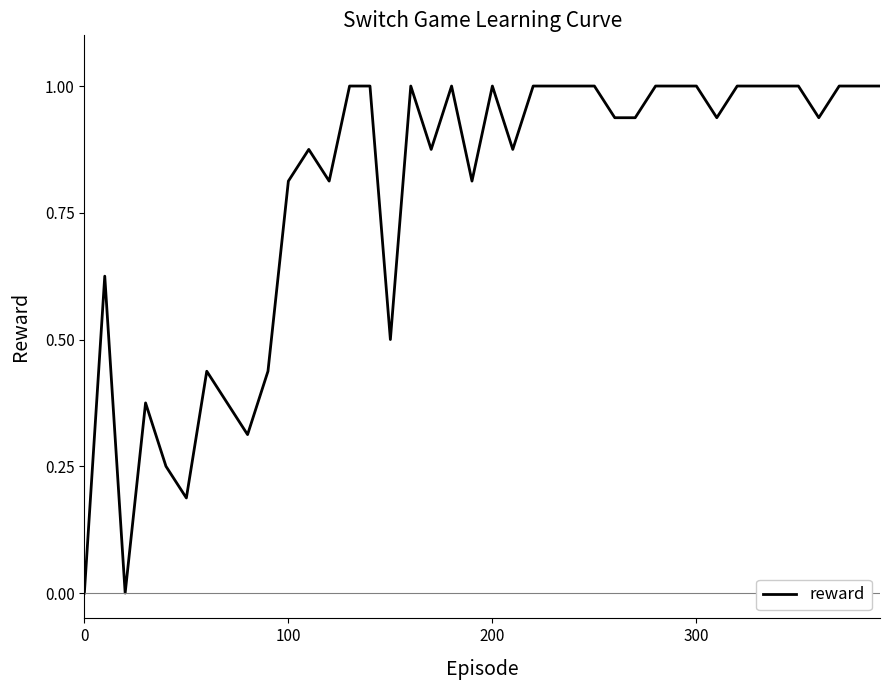

What is the difference between the maximum and minimum values?

1.0